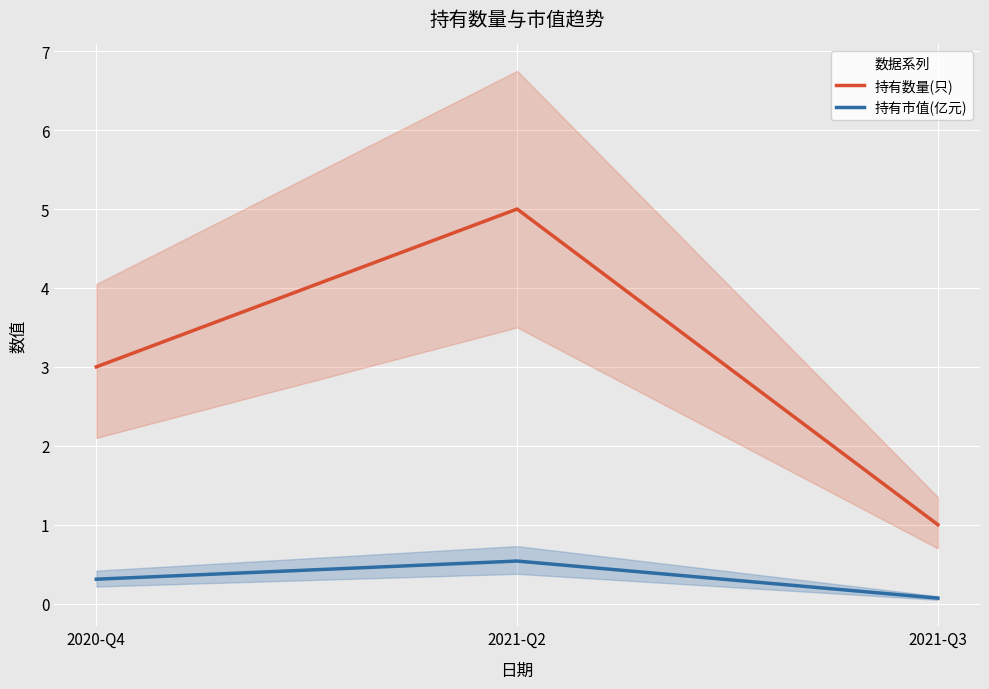

Between 2020-Q4 and 2021-Q3, which series saw the biggest shift?

持有数量(只)